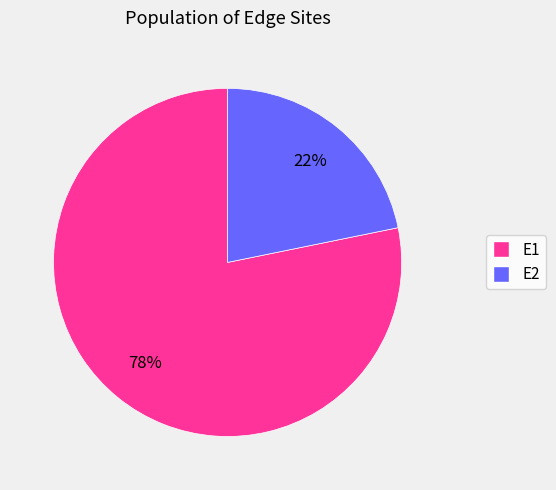

To the nearest percent, what percentage of the pie is E2?

22%